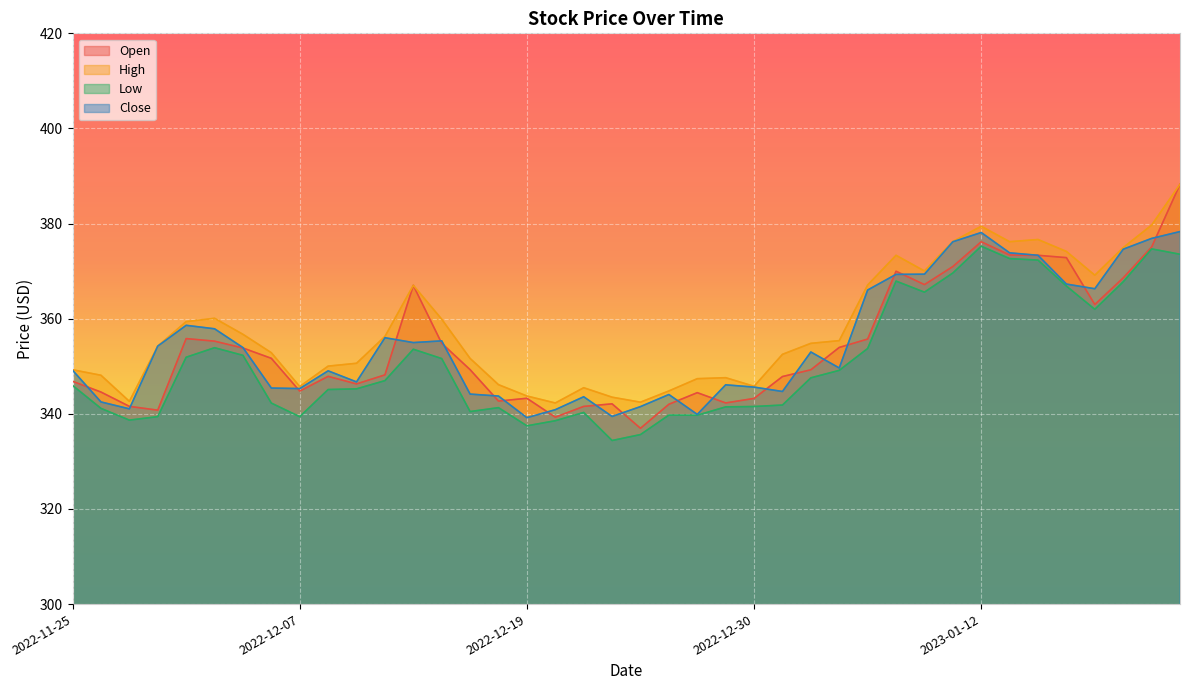

At how many categories does at least one series exceed 341?

40